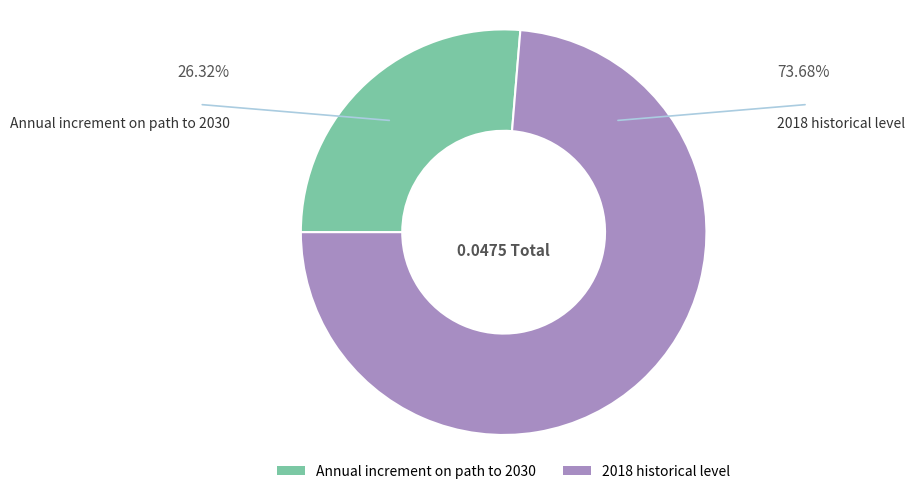

Do Annual increment on path to 2030 and 2018 historical level together represent more than half of the pie?

Yes